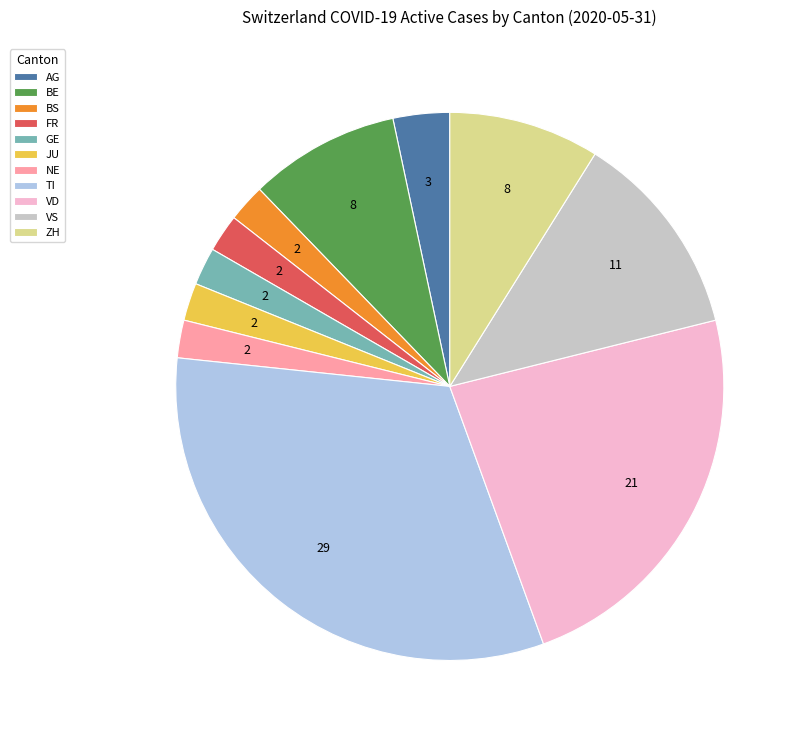

Is it true that ZH is 1% of the pie?

False